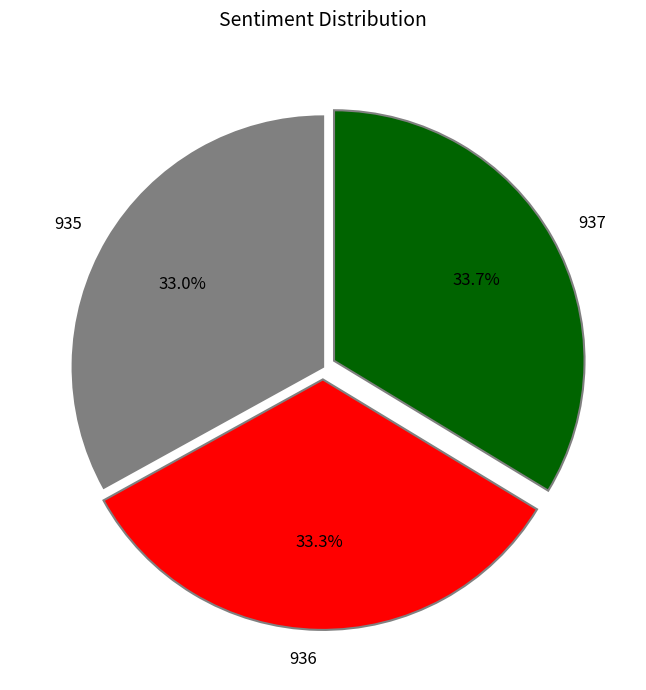

Is it true that 936 is 18% of the pie?

False